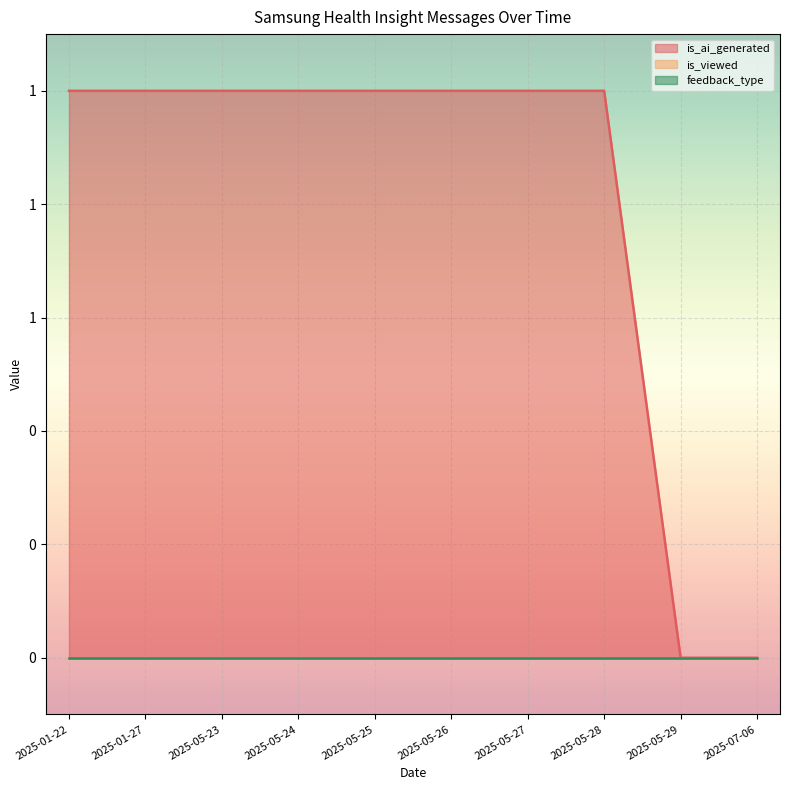

Which category has the highest value in the feedback_type series?

2025-01-22